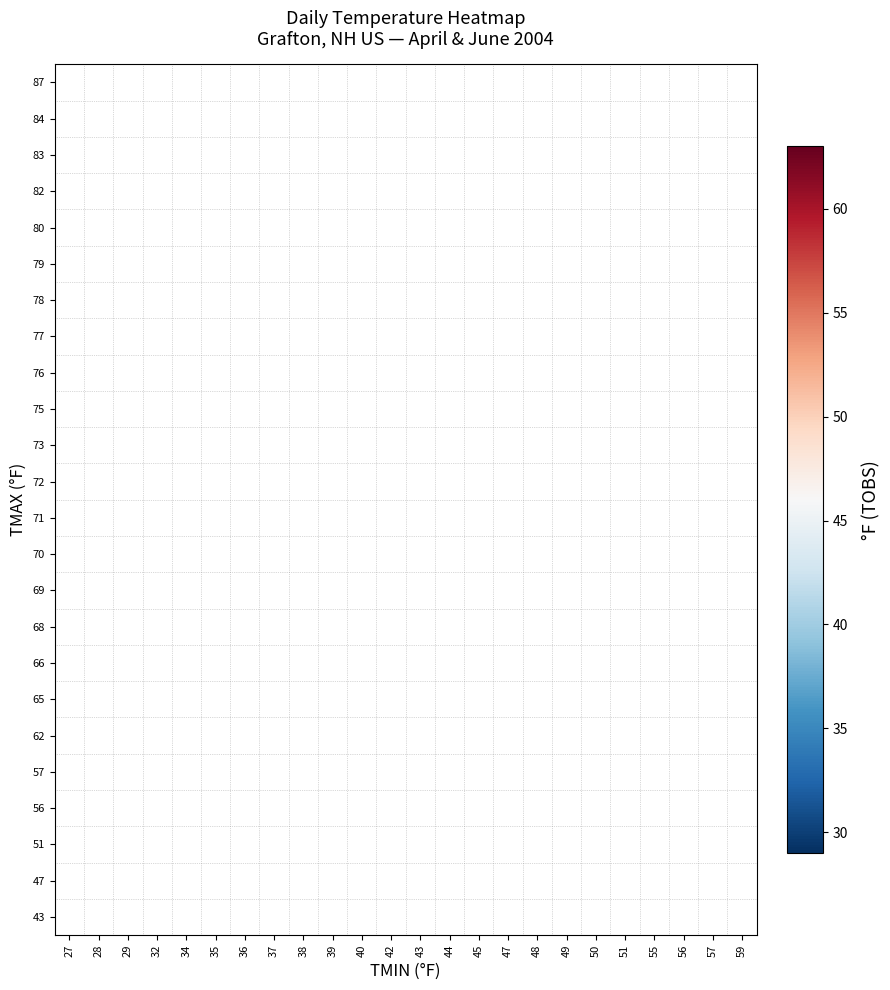

Count the number of data series in this chart.

24